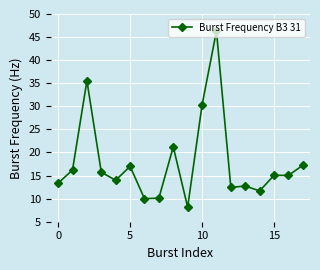

What is the difference between the maximum and minimum values?

38.1